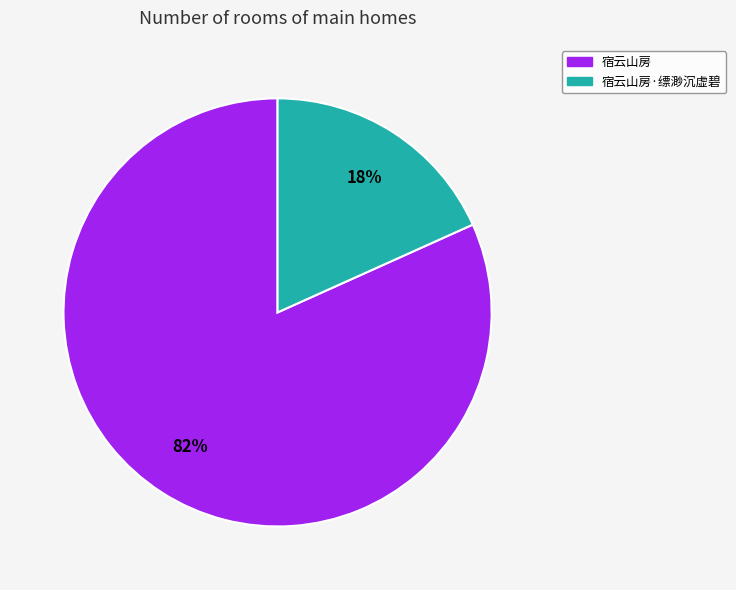

Is there a majority slice in this chart?

Yes